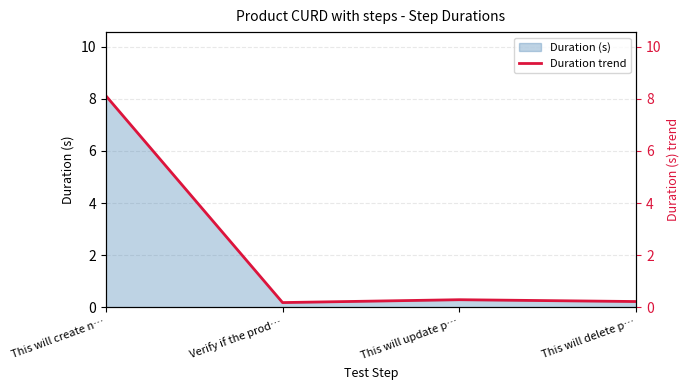

Rank the categories by value from lowest to highest.

Verify if the prod…, This will delete p…, This will update p…, This will create n…